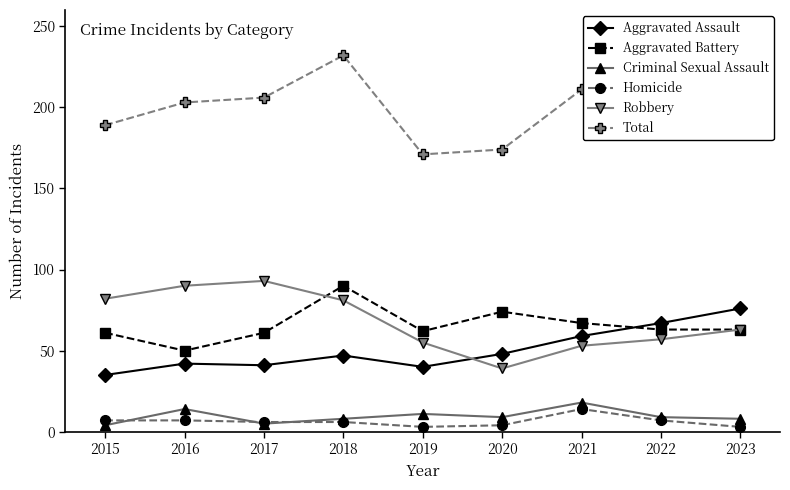

At how many categories does at least one series exceed 18?

9